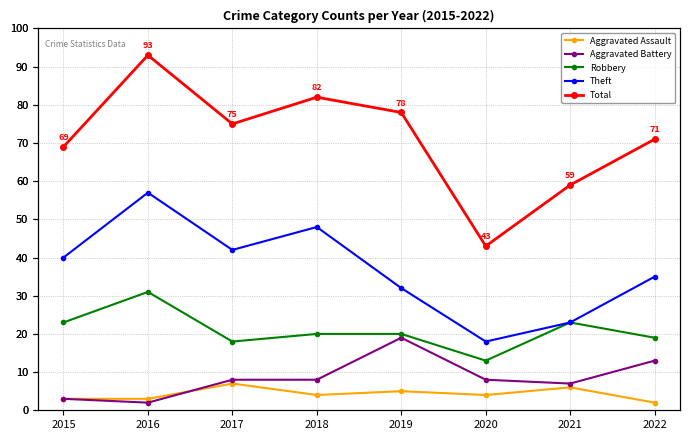

In Aggravated Assault, how many points are lower than both neighbors (excluding endpoints)?

2